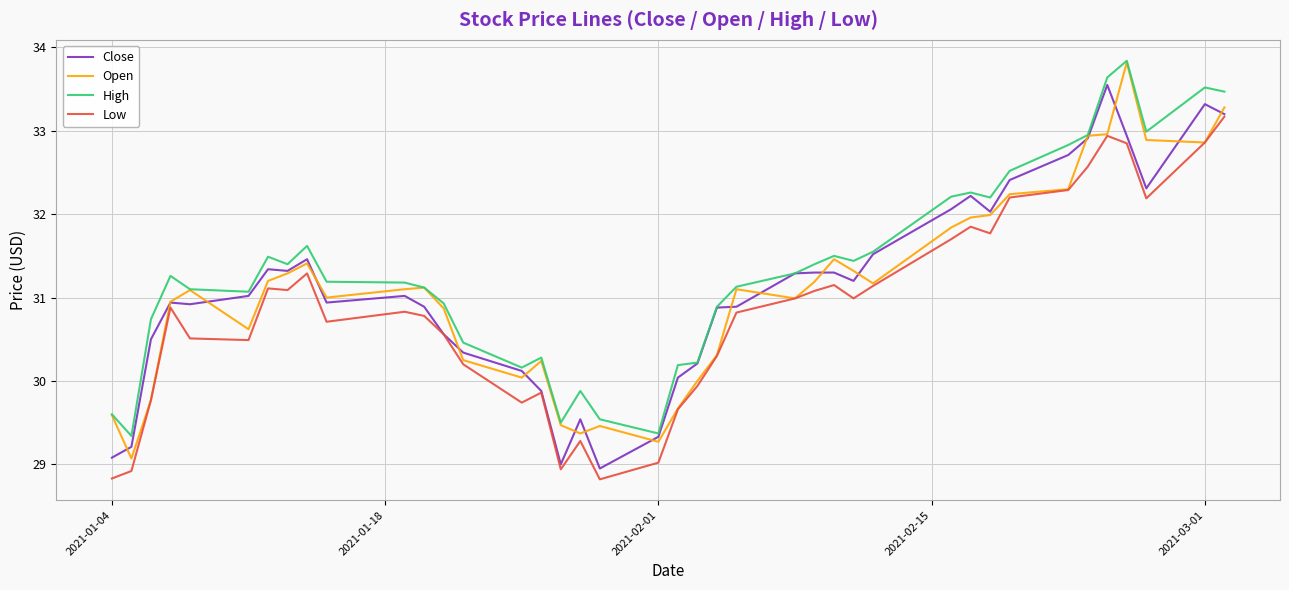

At how many categories does at least one series exceed 29?

40